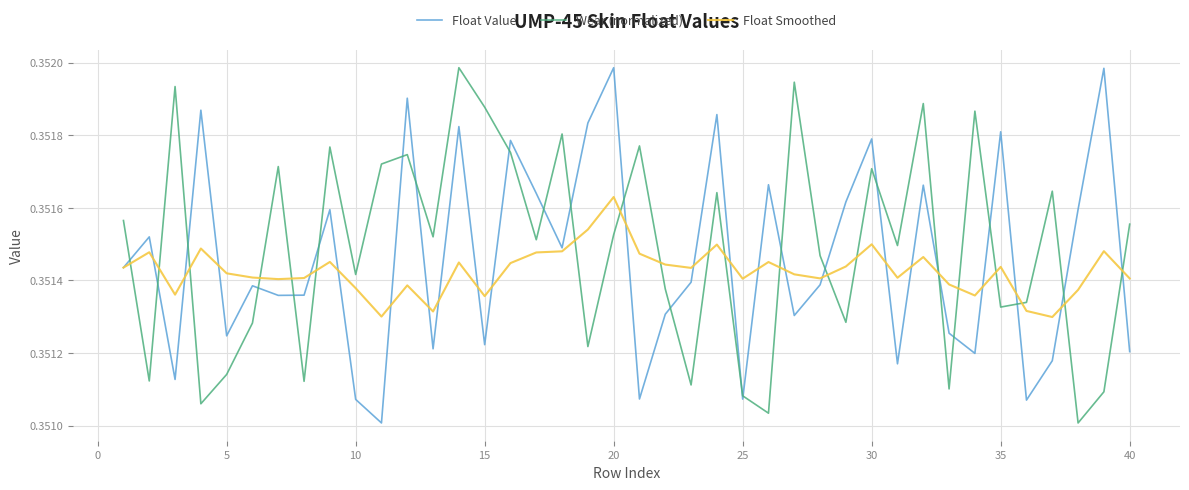

What is the sum of all Float Value values?

14.1